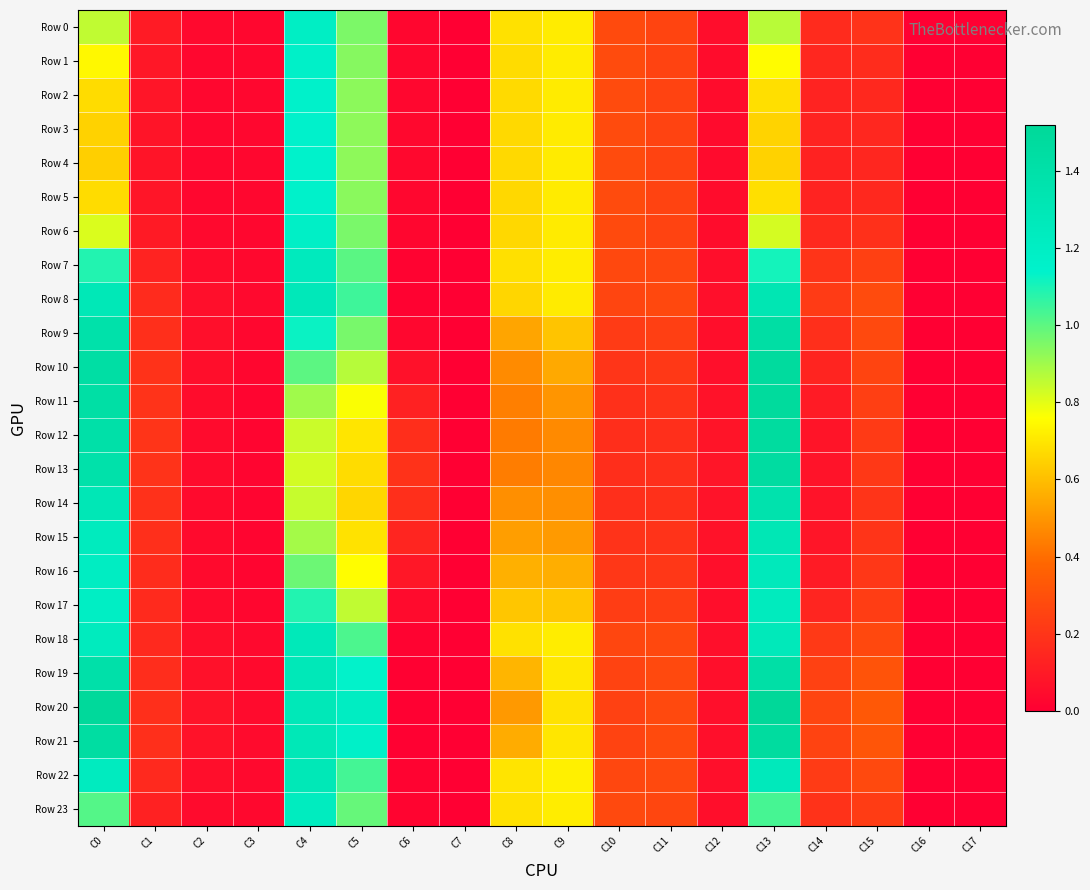

Which has a higher value, C12 or C1?

C1